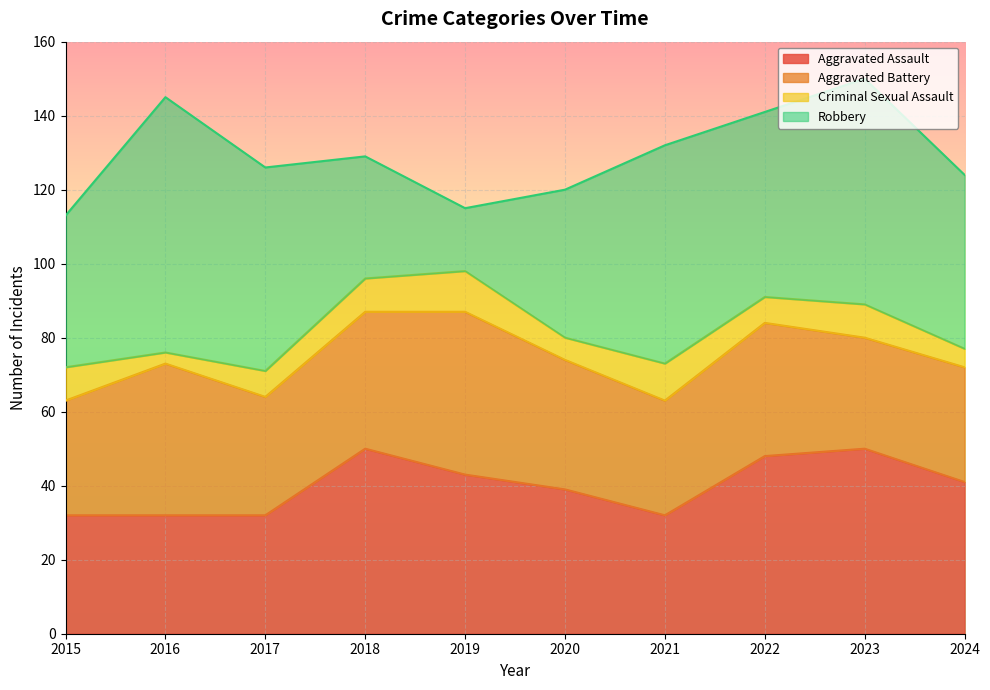

What is the smallest value displayed?

3